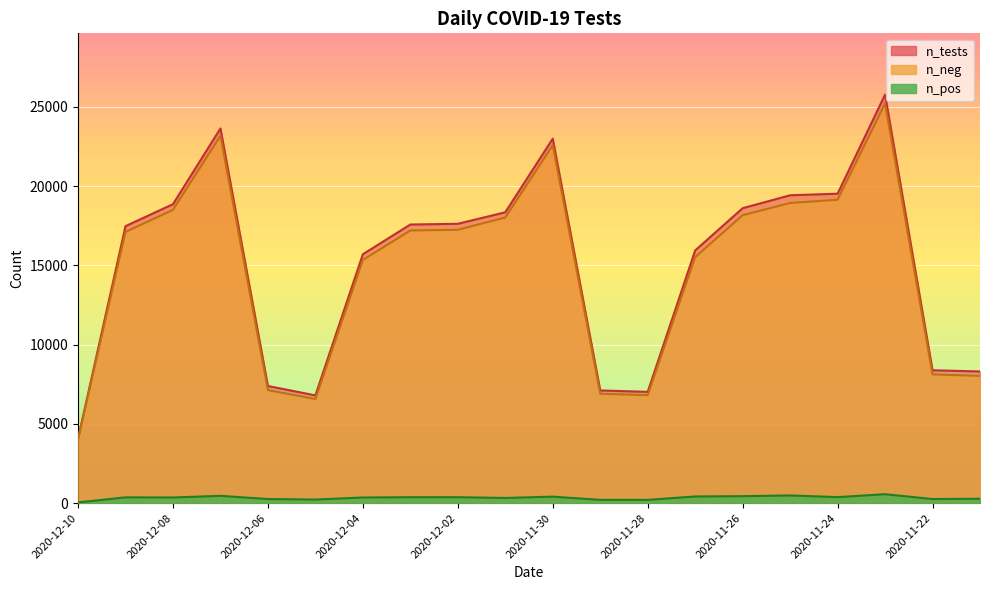

What is the difference between the second highest and second lowest values in the n_pos series?

280